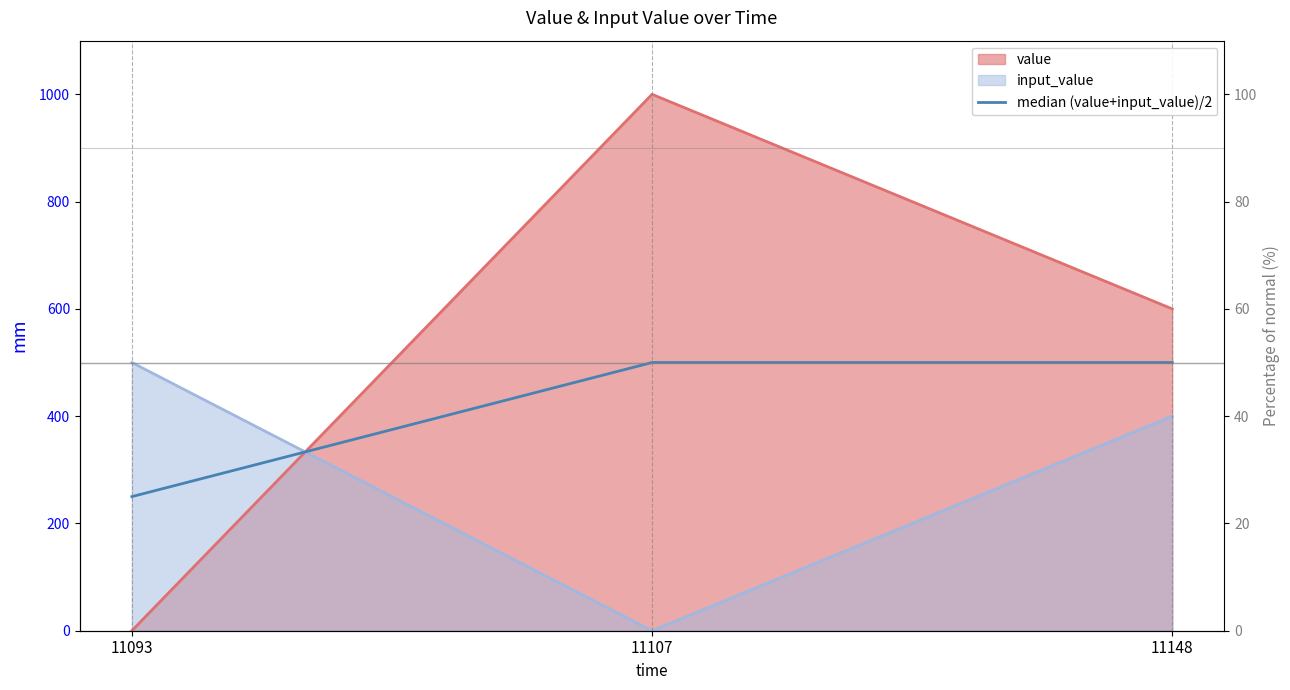

How many values are below 500?

1